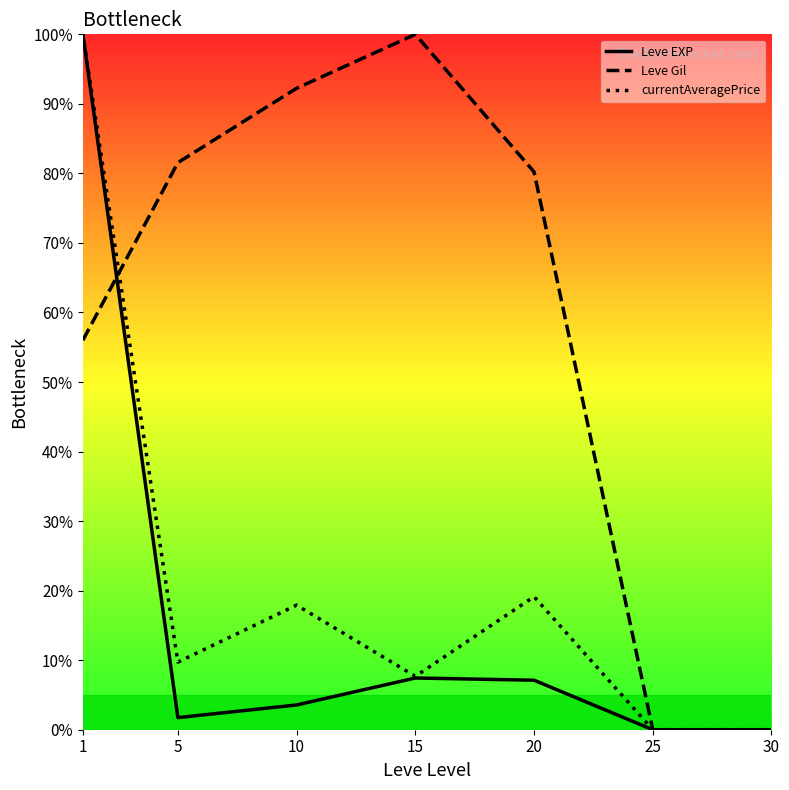

At which label does Leve Gil first exceed 80?

5